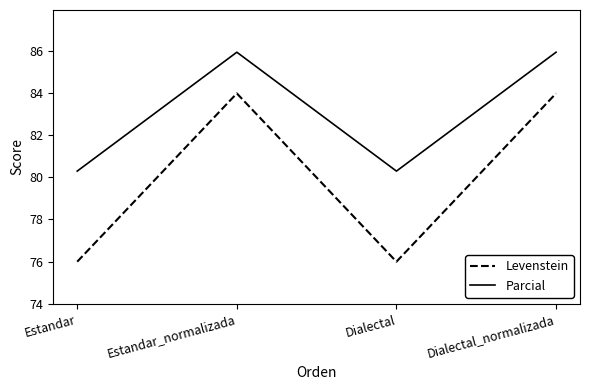

What is the spread (max minus min) of values at Estandar?

4.3